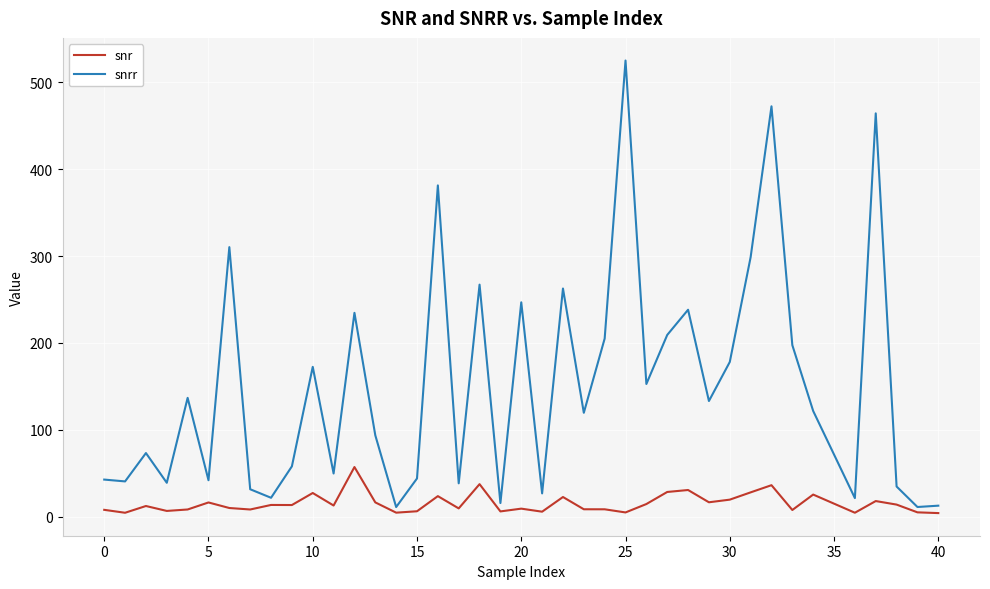

What is the sum of all snr values?

625.3